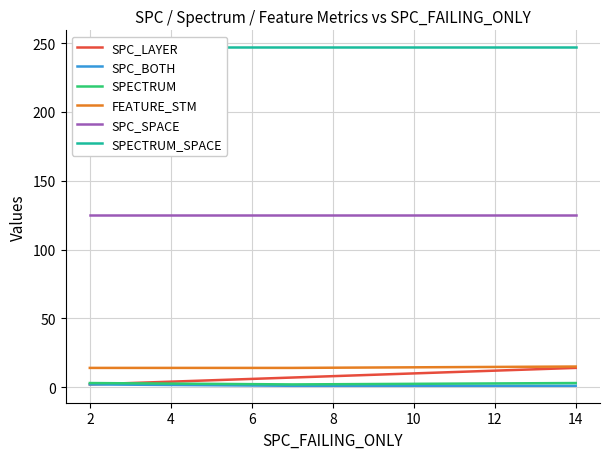

The value of SPC_LAYER at 14 is 14. True or false?

True